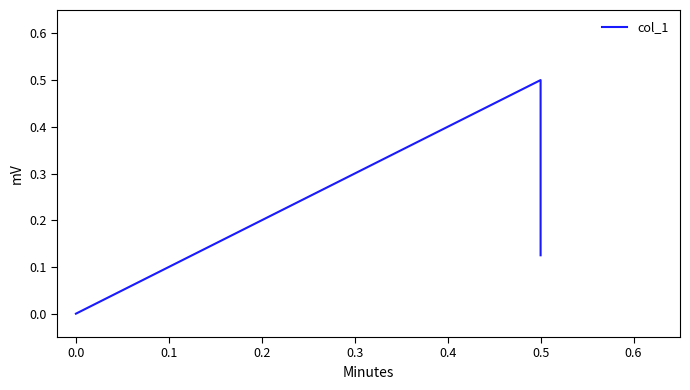

What is the difference between the values at 0.0 and 0.5?

0.1